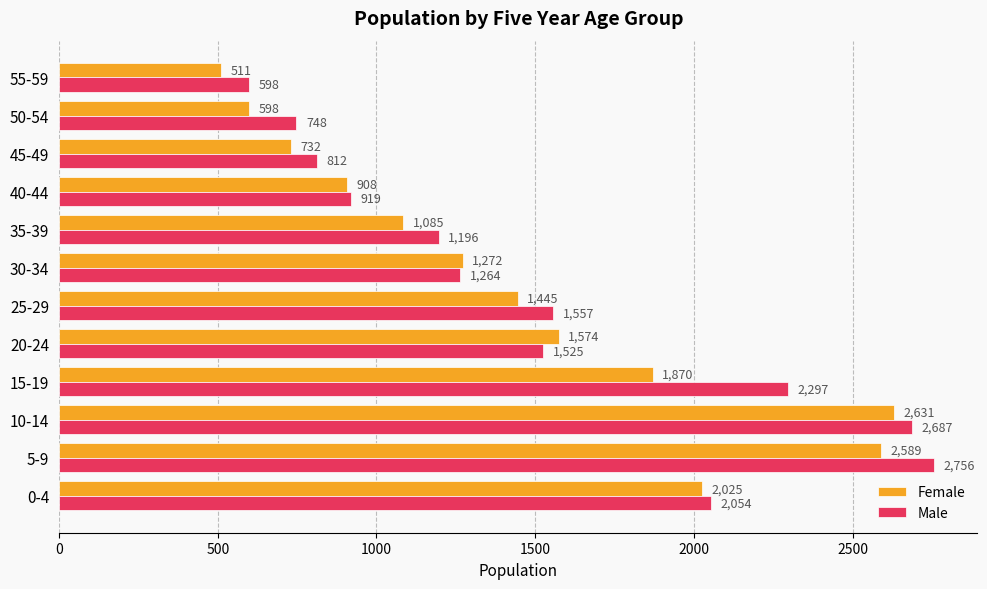

Which series changed the most between 0-4 and 55-59?

Female